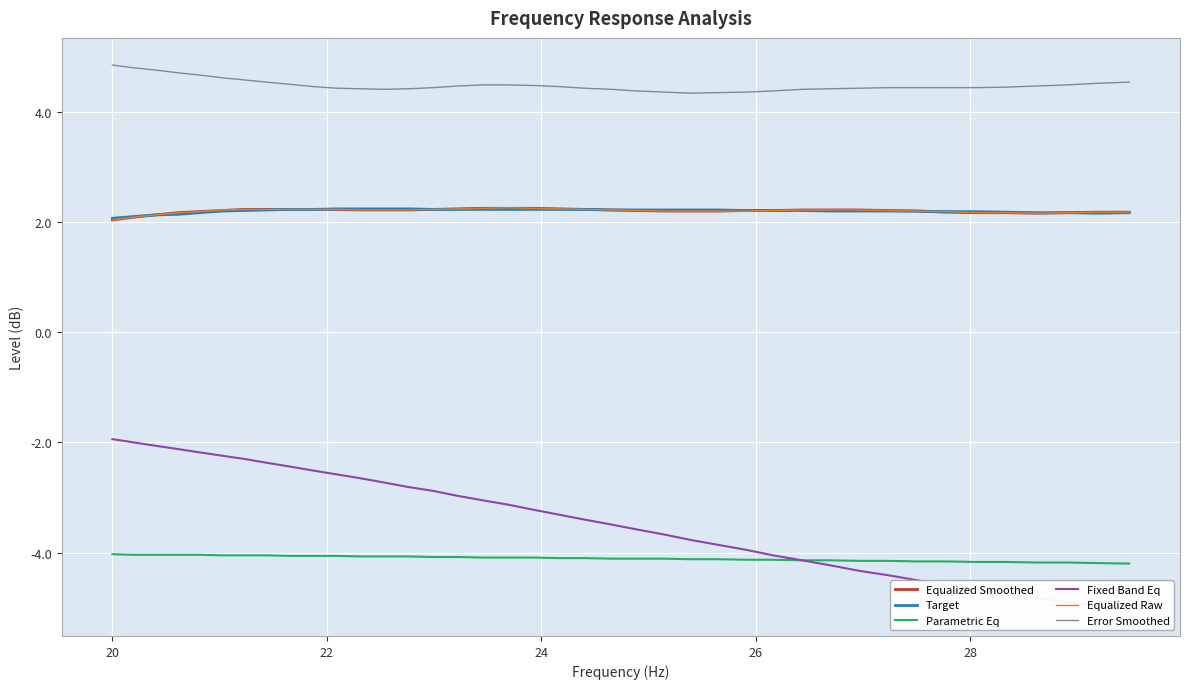

True or false: Parametric Eq and Equalized Raw intersect in this chart.

False